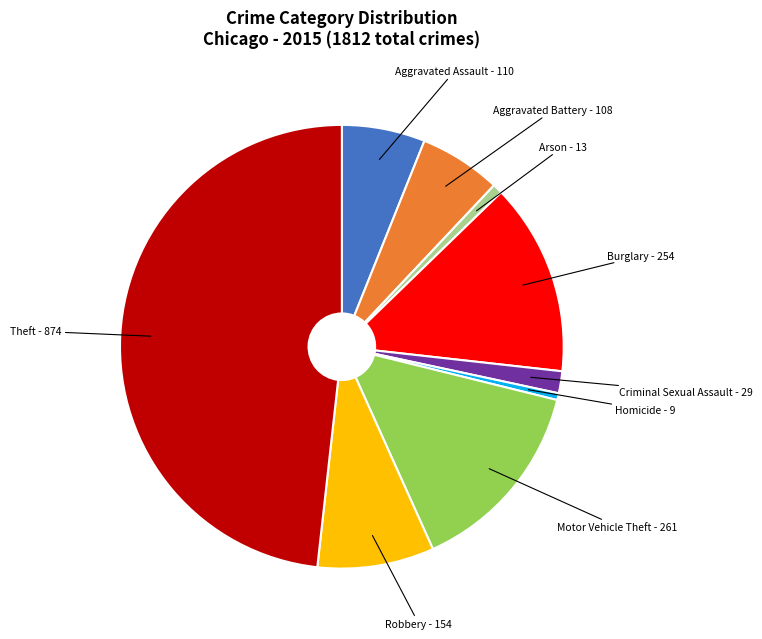

Combined, do Burglary and Theft account for over 50%?

Yes